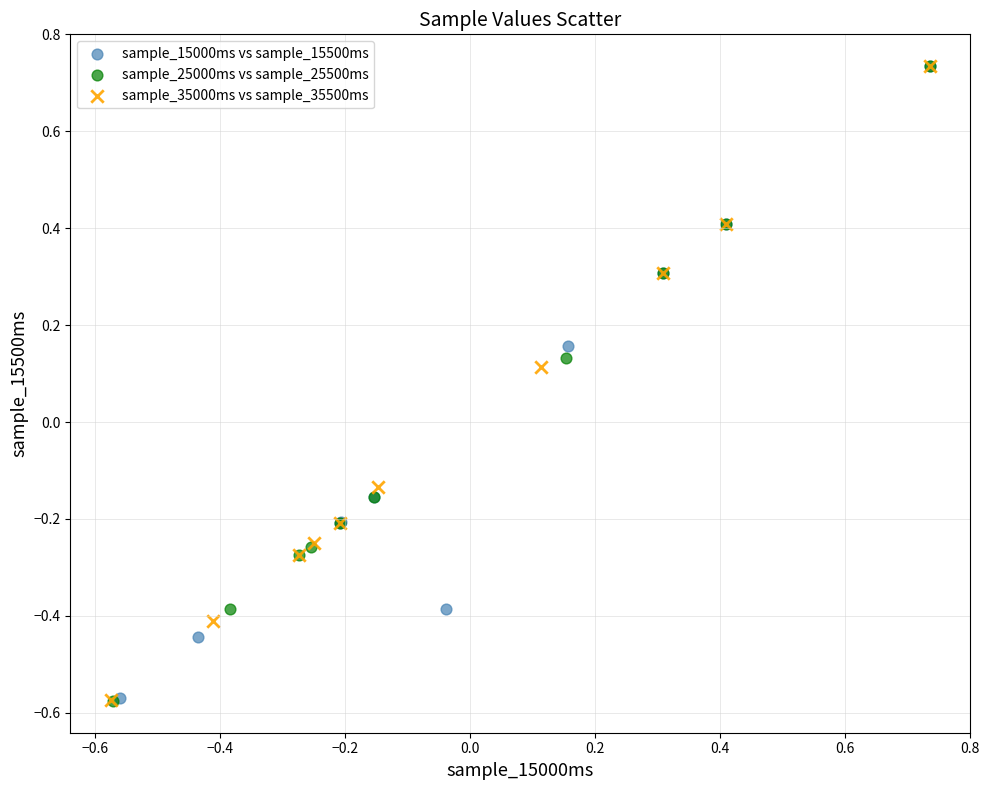

What are all the series names shown in the legend?

sample_15000ms vs sample_15500ms, sample_25000ms vs sample_25500ms, sample_35000ms vs sample_35500ms